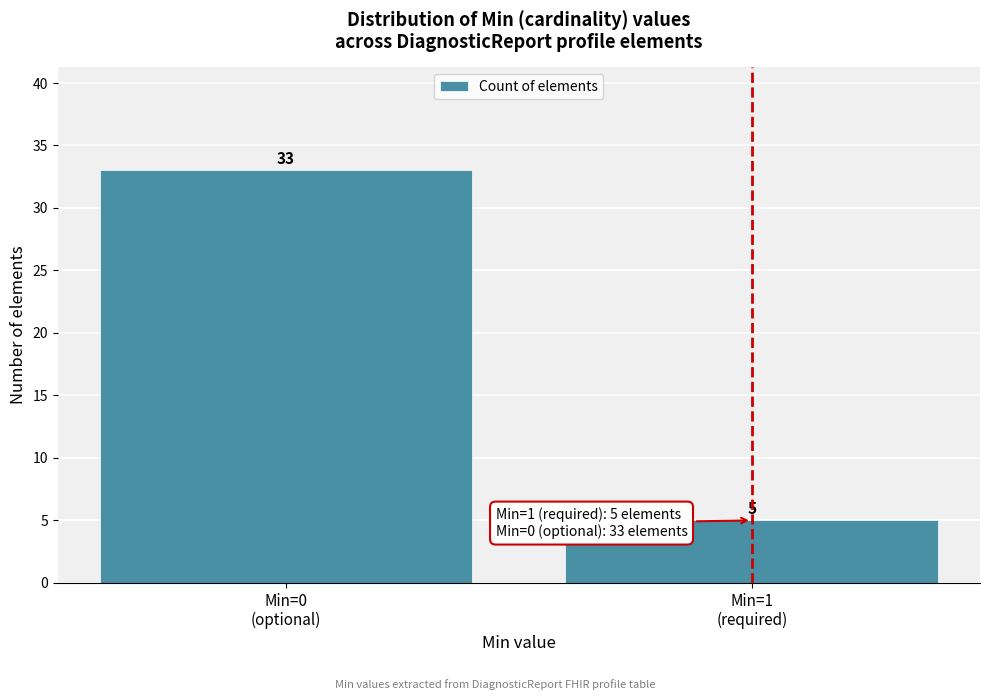

What is the value of the 1st bar from the left?

33